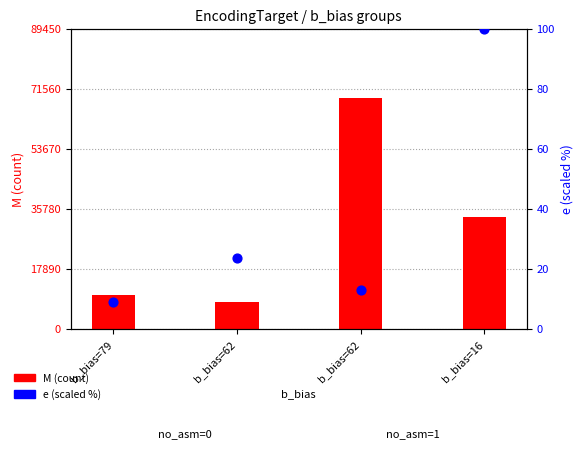

At which category is the sum across all series the highest?

b_bias=62